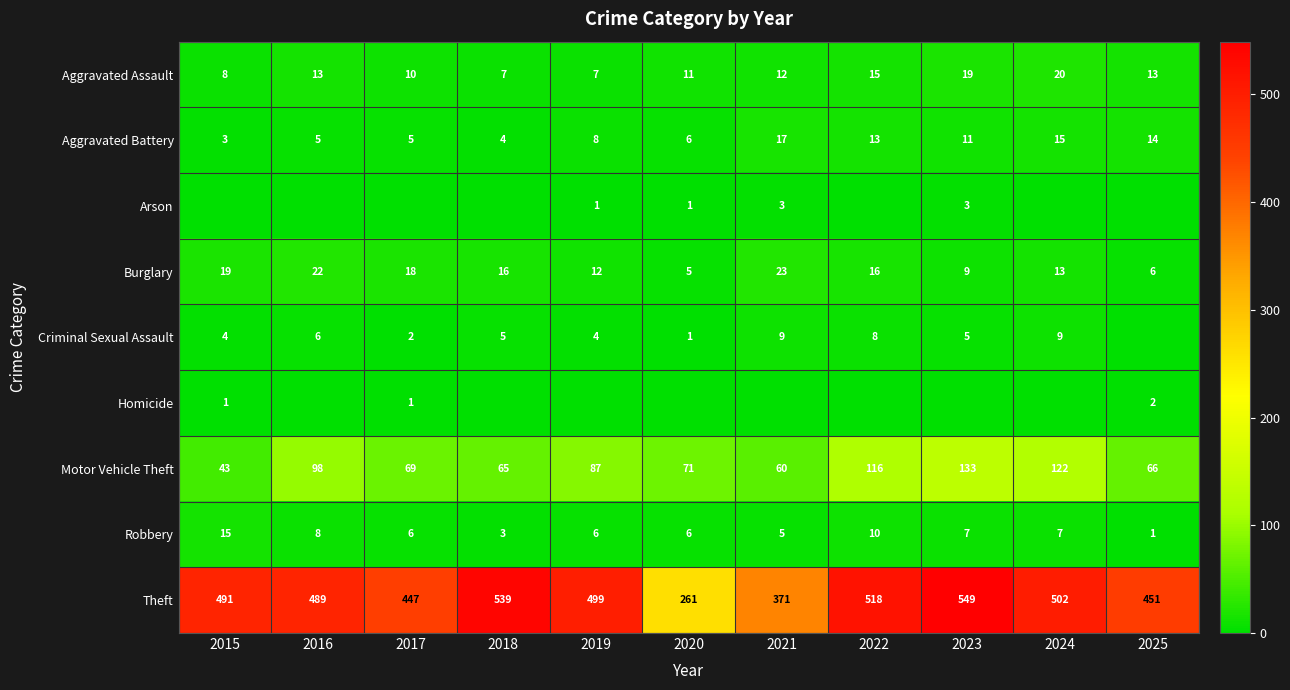

What is the difference between the maximum and second lowest values in the Aggravated Battery series?

13